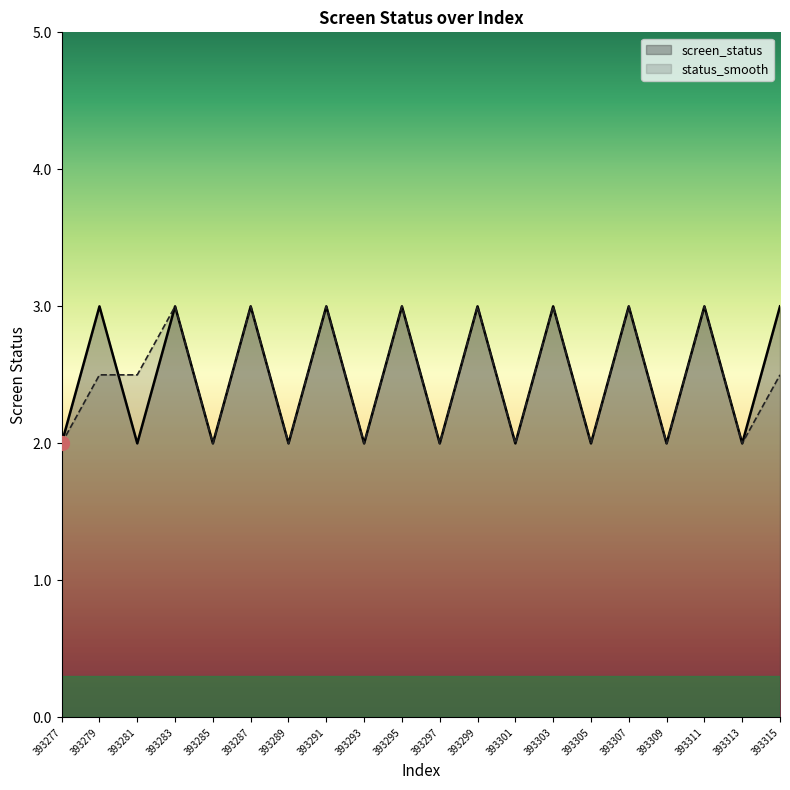

In status_smooth, how many points are lower than both neighbors (excluding endpoints)?

8